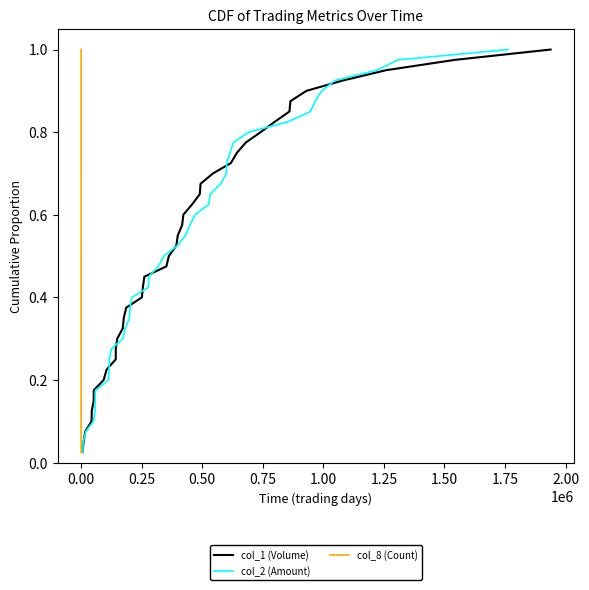

True or false: col_1 (Volume) has more than 1 points higher than both neighbors.

False